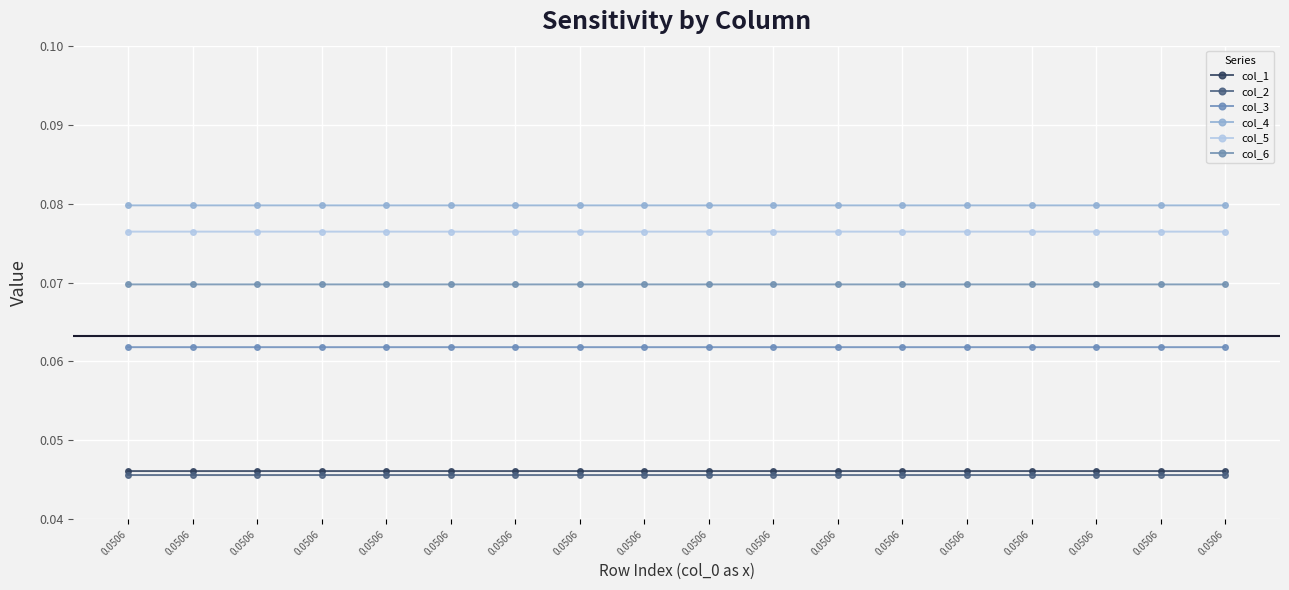

How many lines are shown in the chart?

6